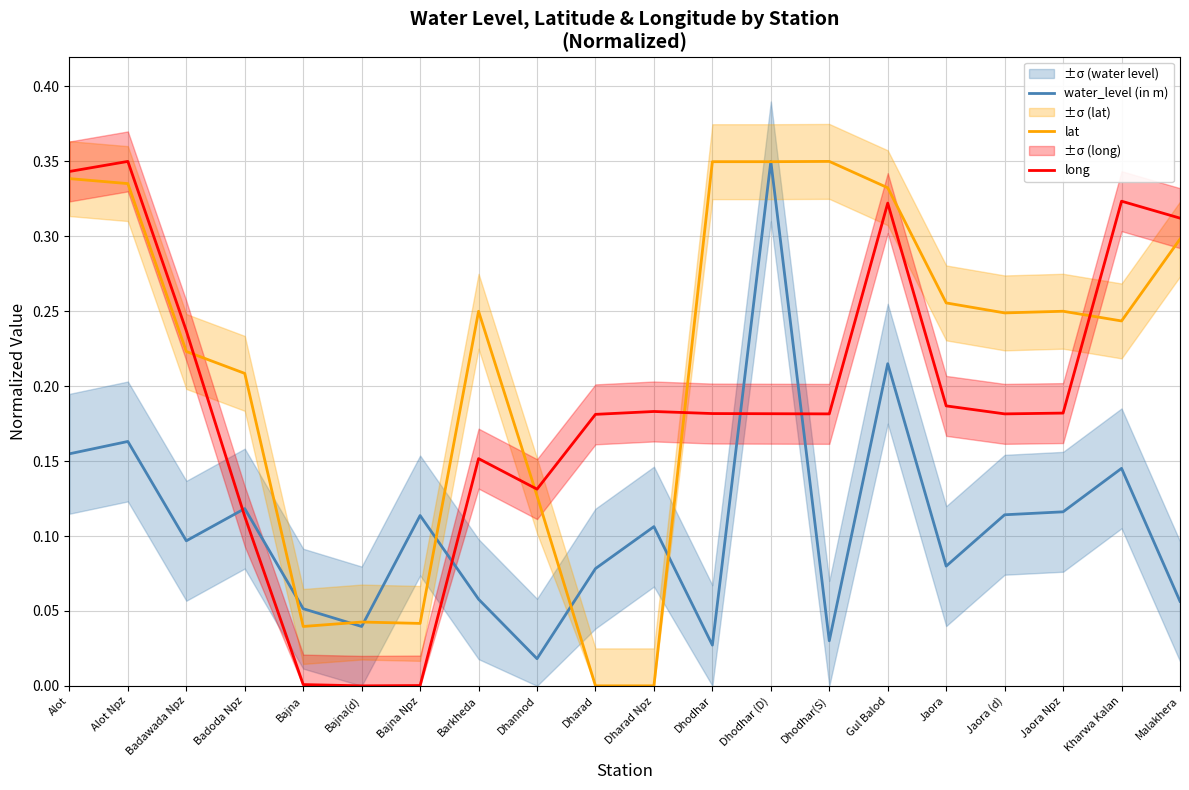

List the series in order of their peak value, highest first.

water_level (in m), lat, long